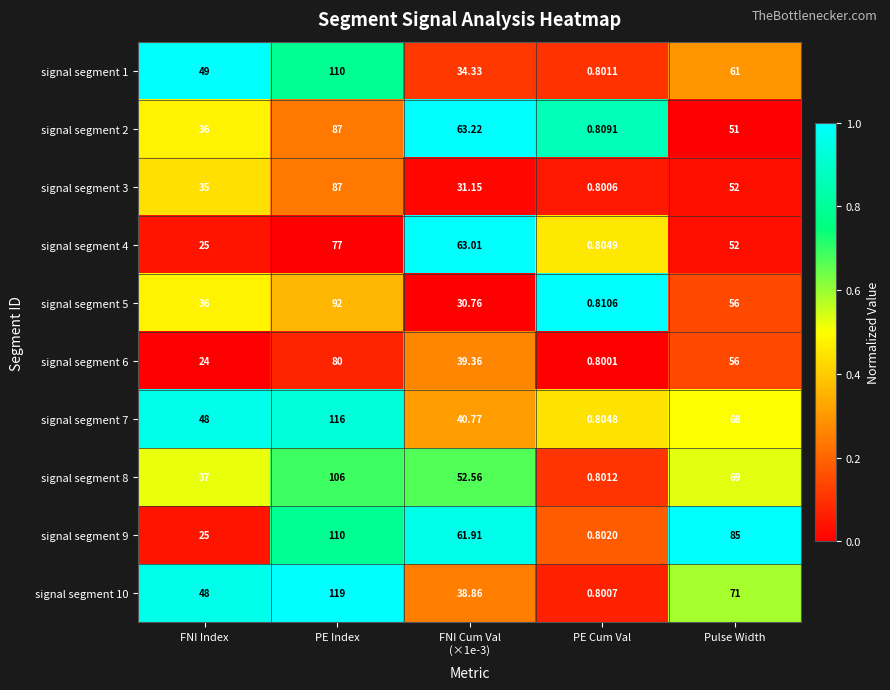

Which category has the highest value in the signal segment 10 series?

PE Index